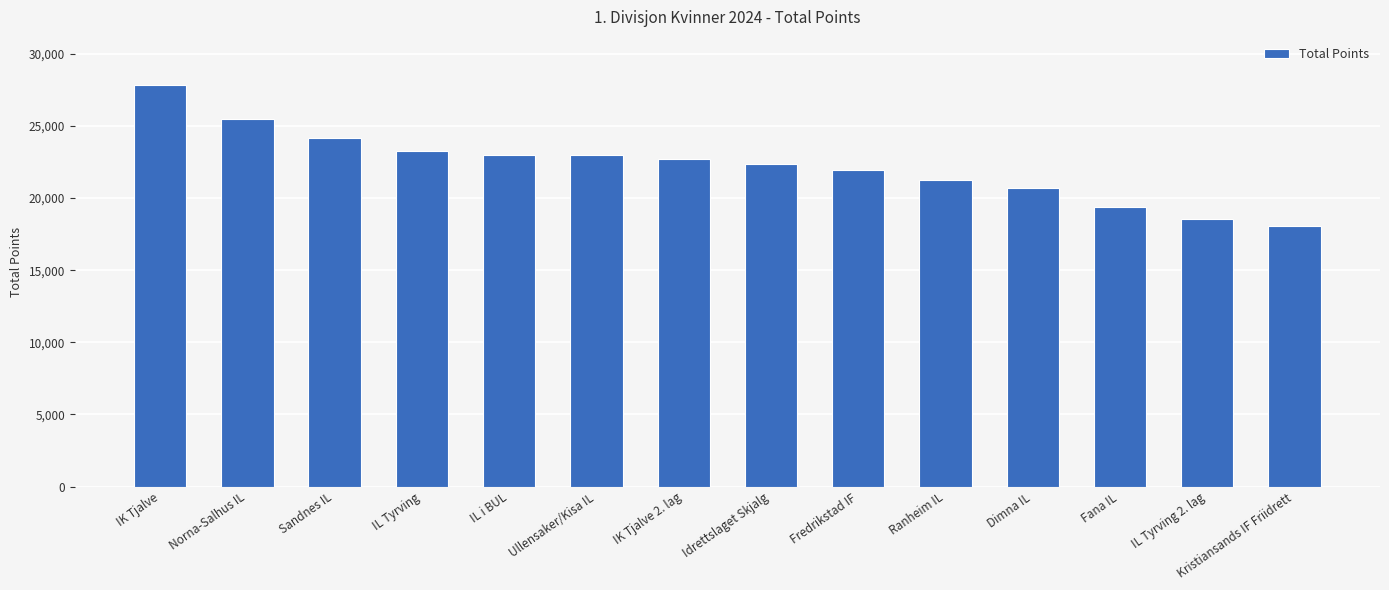

What is the difference between the second highest and minimum values?

7353